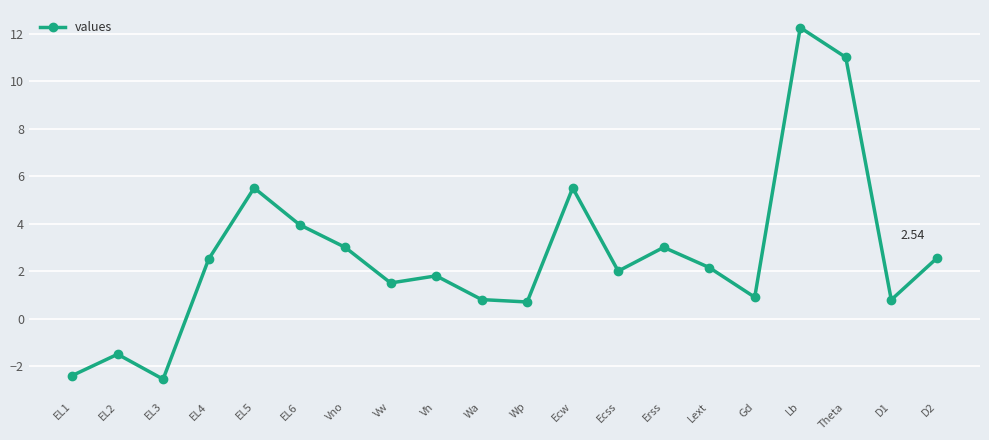

True or false: the data shows -2.5 at EL3.

True